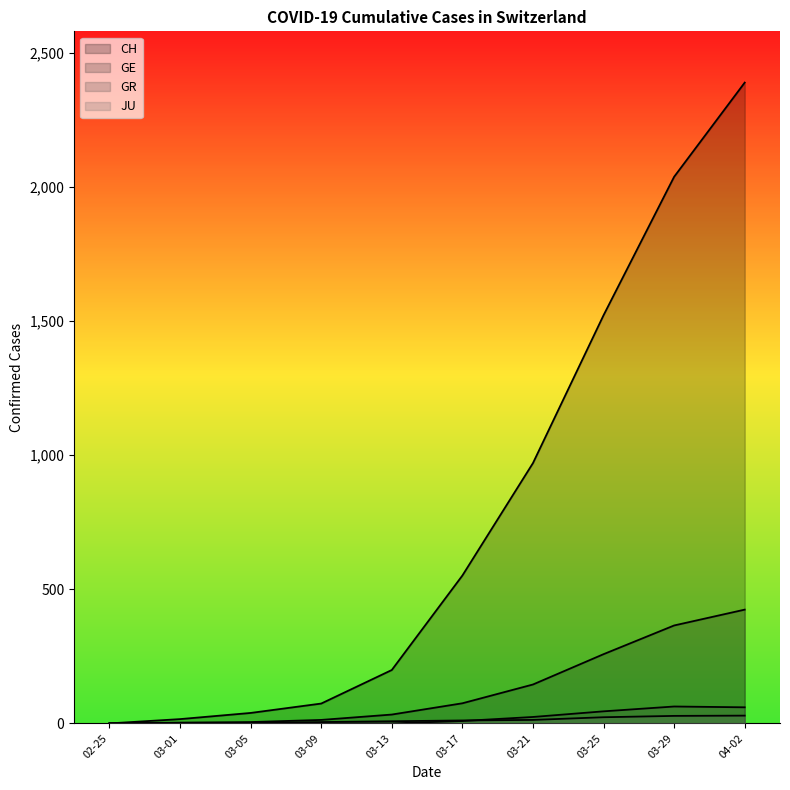

How many data points in GR are above 9?

4